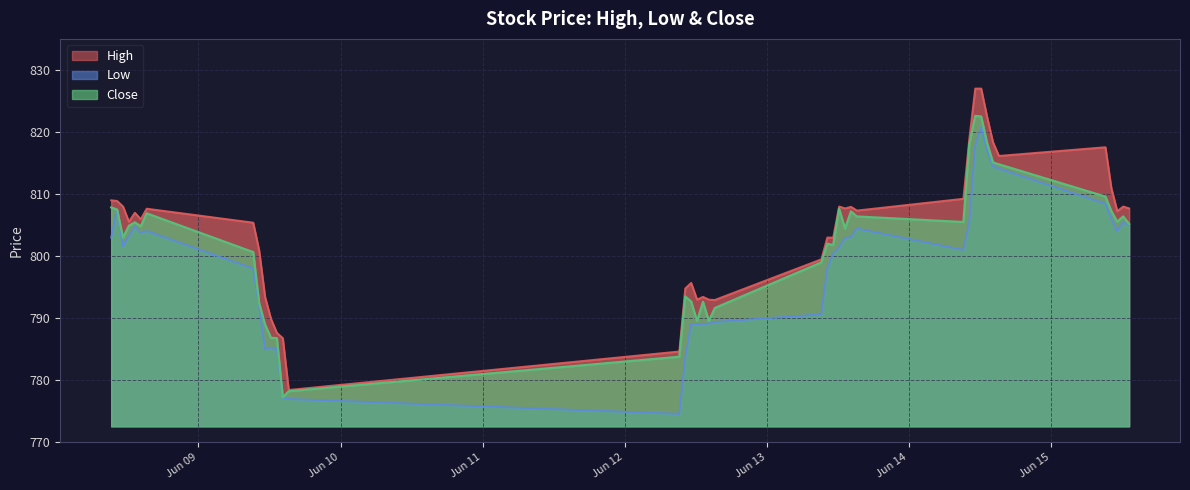

True or false: Close and High intersect in this chart.

False